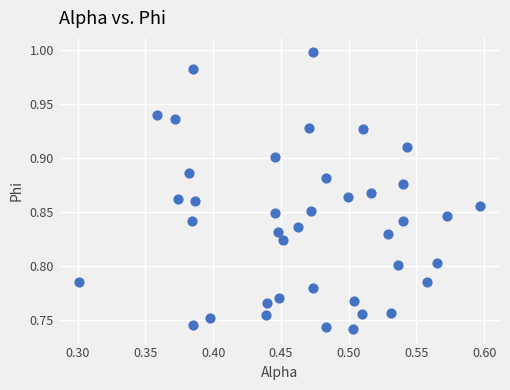

What is the range of Y values (max minus min)?

0.3